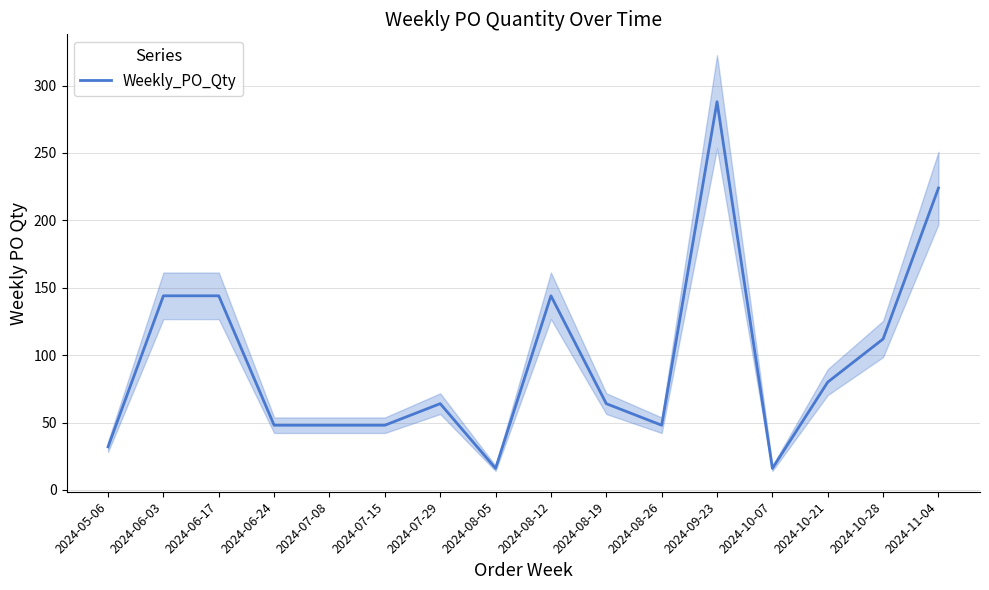

What is the ratio of the value at 2024-10-07 to the value at 2024-08-12?

0.1